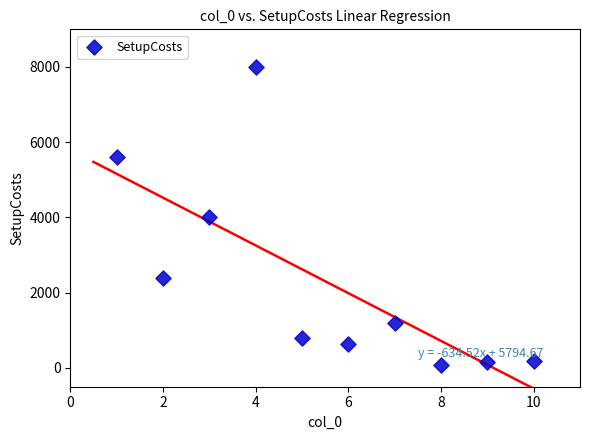

What is the average X value?

6